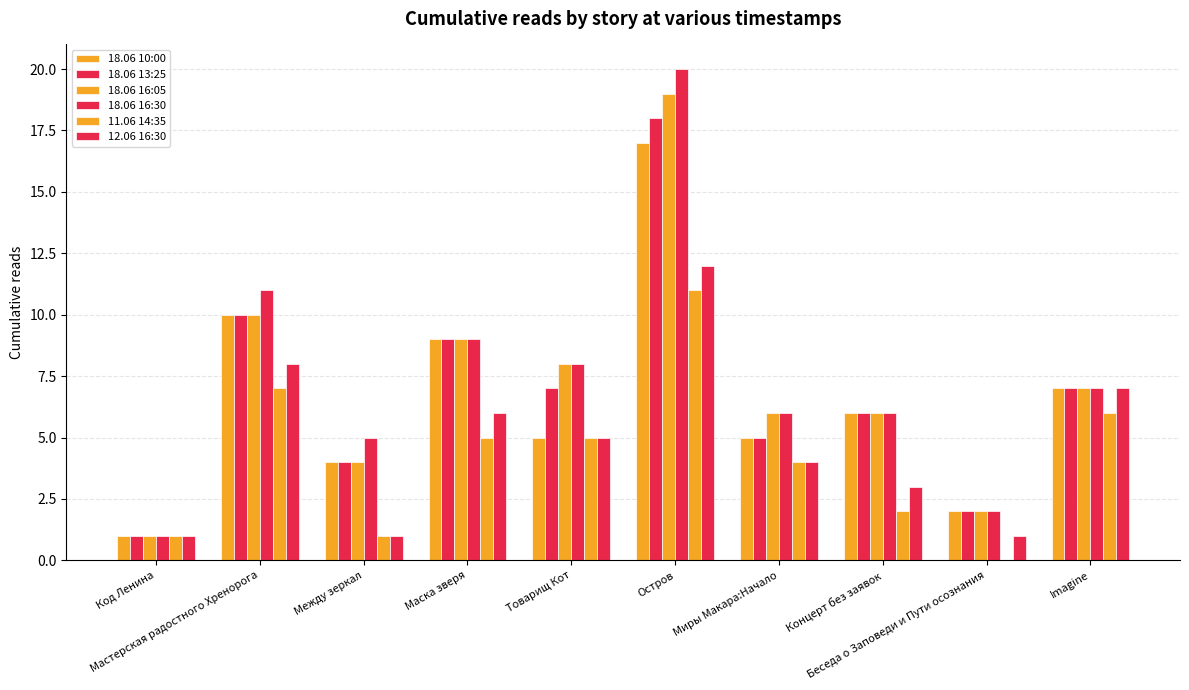

At Мастерская радостного Хренорога, list the series in order from smallest to largest.

11.06 14:35, 12.06 16:30, 18.06 10:00, 18.06 13:25, 18.06 16:05, 18.06 16:30